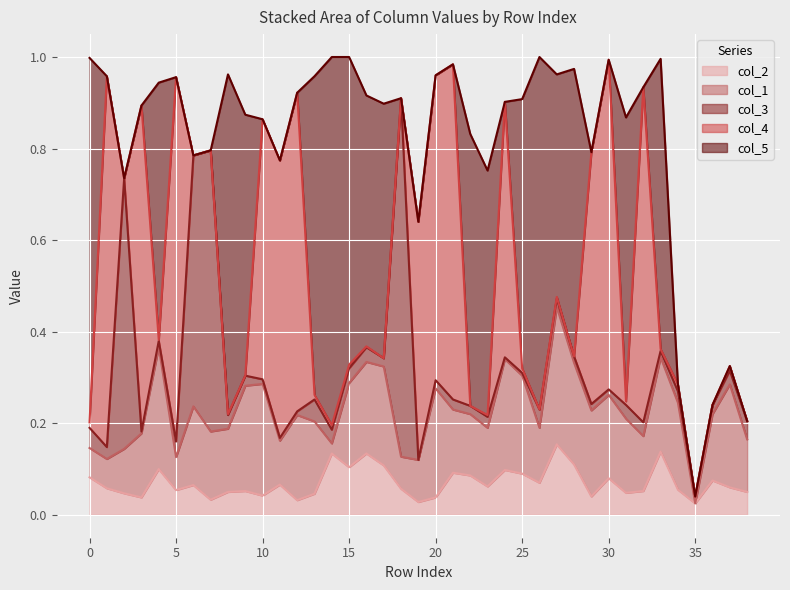

True or false: col_4 has a value of 1.3 at 3.

False